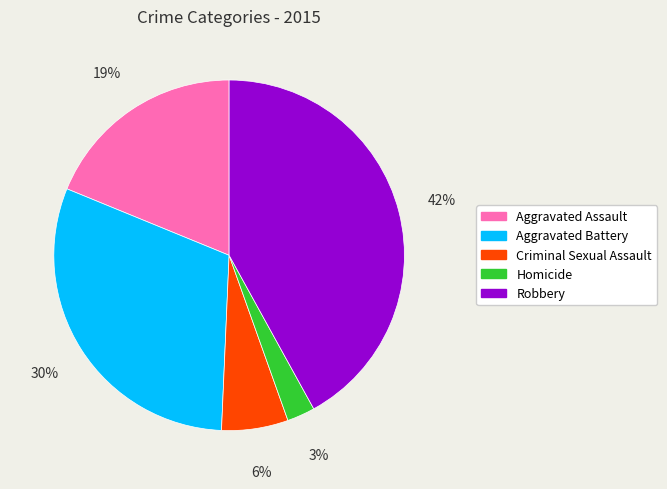

Rank the categories by value from highest to lowest.

Robbery, Aggravated Battery, Aggravated Assault, Criminal Sexual Assault, Homicide